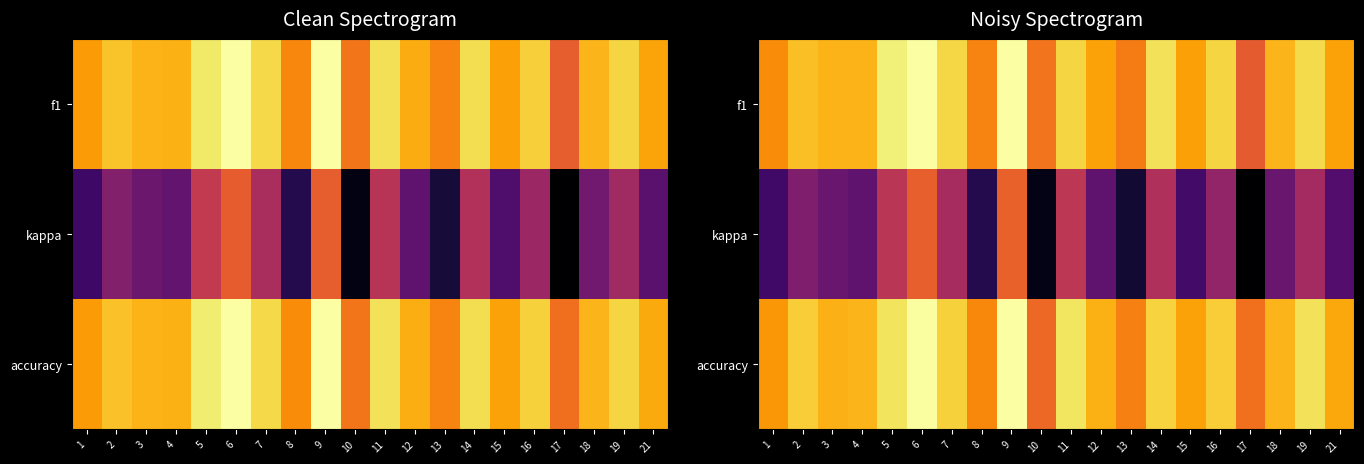

At which category does the chart reach its minimum across all series?

17